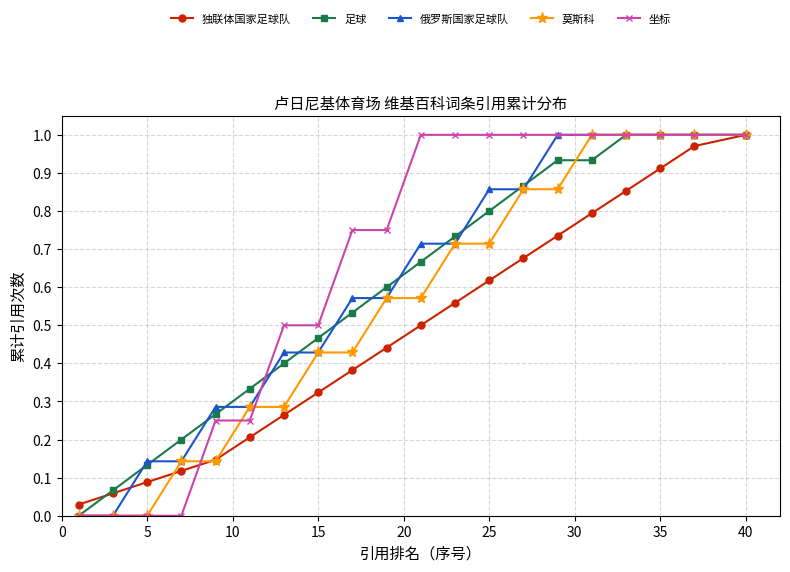

How many lines are shown in the chart?

5